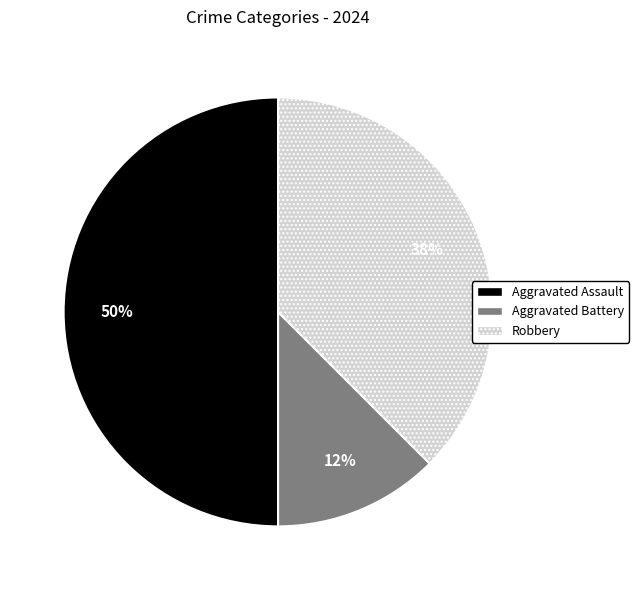

Which has a higher value, Aggravated Battery or Robbery?

Robbery